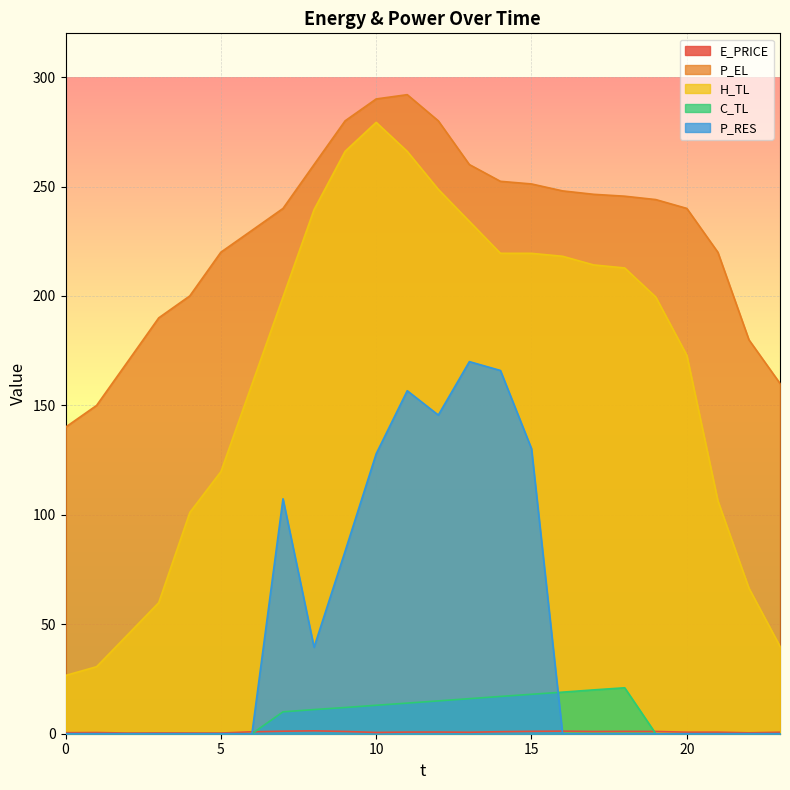

How many data points in C_TL are above 10?

12